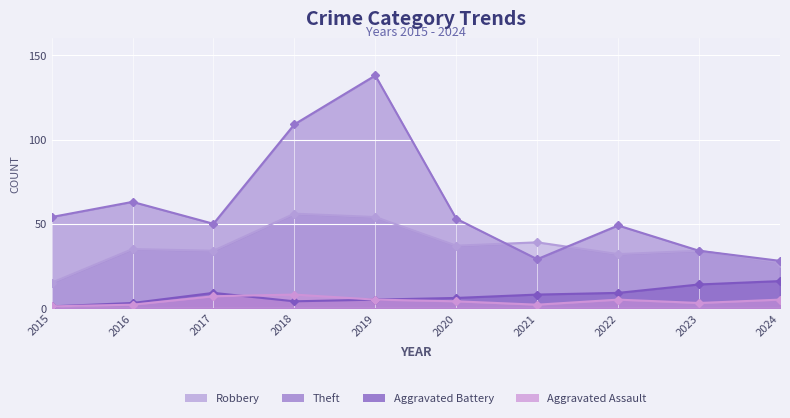

Reading left to right, transcribe all the data shown in this chart.

Robbery: 15	35	34	56	54	37	39	32	34	27
Theft: 54	63	50	109	138	53	29	49	34	28
Aggravated Battery: 1	3	9	4	5	6	8	9	14	16
Aggravated Assault: 1	2	7	8	5	4	2	5	3	5